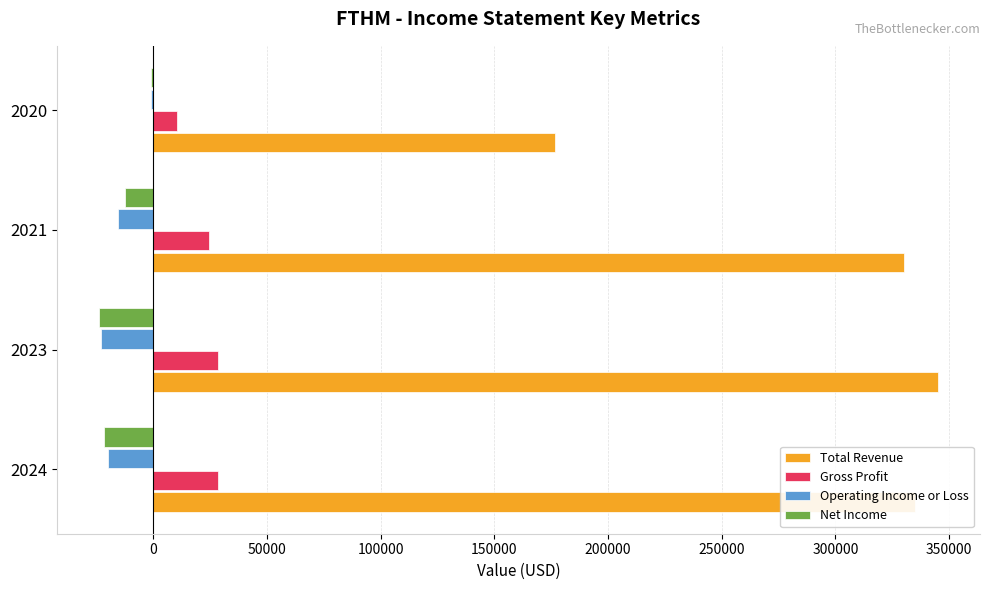

What is the maximum value for Total Revenue?

345200